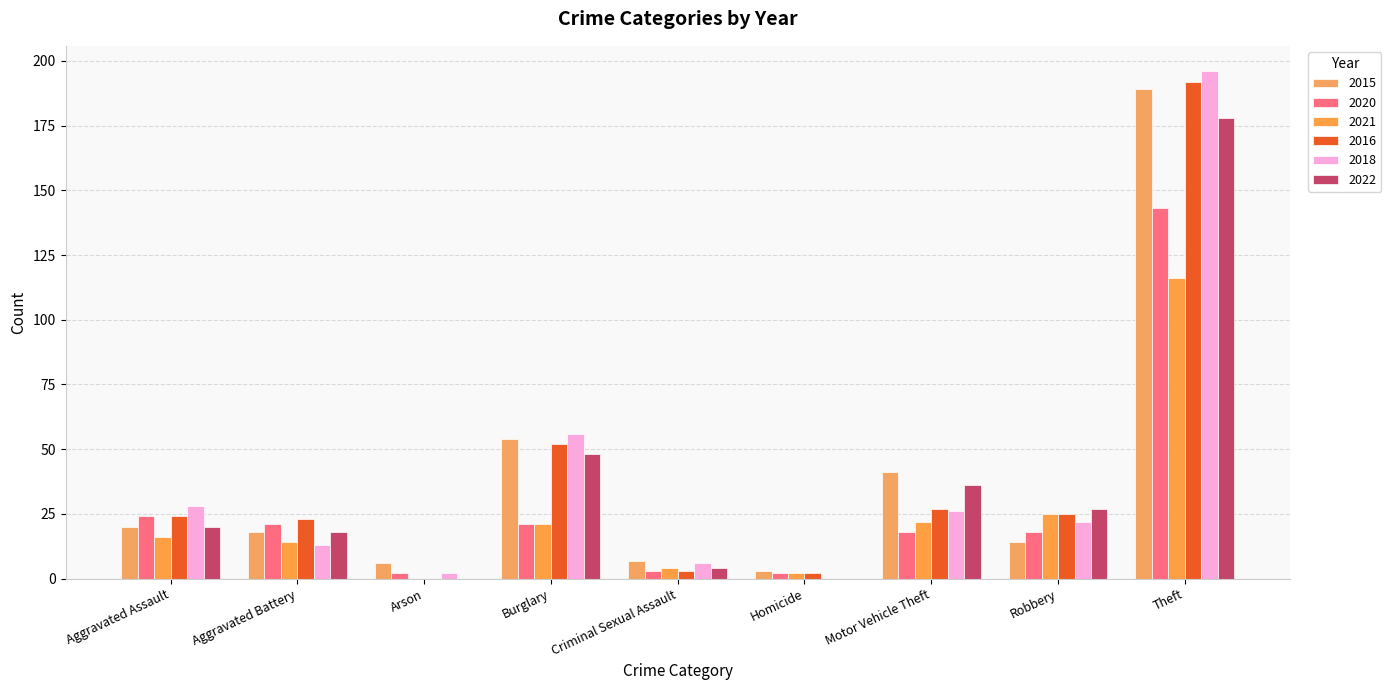

True or false: 2020 has a value of 4 at Criminal Sexual Assault.

False